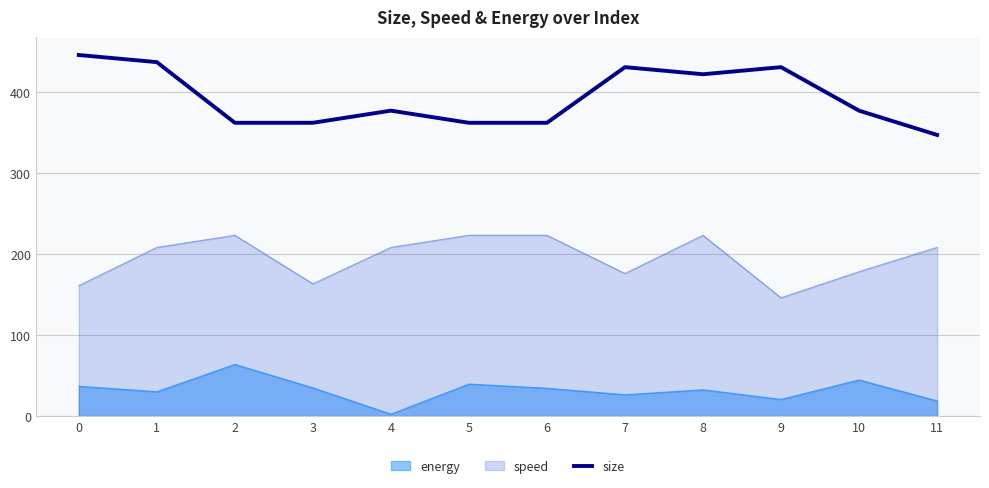

Between 11 and 7, which is larger?

7